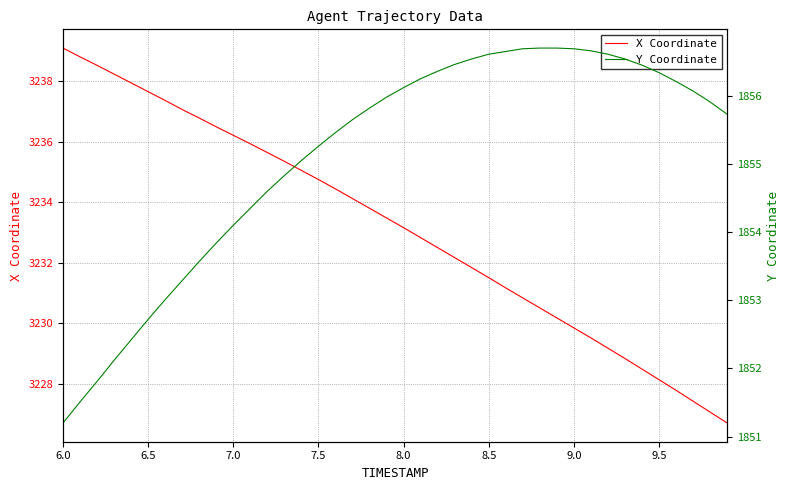

Reading right to left, extract all data points from this chart.

X Coordinate: 3226.7	3227.1	3227.4	3227.8	3228.1	3228.5	3228.8	3229.2	3229.5	3229.8	3230.2	3230.5	3230.8	3231.2	3231.5	3231.8	3232.2	3232.5	3232.8	3233.2	3233.5	3233.8	3234.1	3234.4	3234.8	3235.1	3235.3	3235.6	3235.9	3236.2	3236.5	3236.8	3237.1	3237.4	3237.7	3237.9	3238.2	3238.5	3238.8	3239.1
Y Coordinate: 1855.7	1855.9	1856.1	1856.2	1856.3	1856.5	1856.5	1856.6	1856.7	1856.7	1856.7	1856.7	1856.7	1856.7	1856.6	1856.5	1856.5	1856.4	1856.2	1856.1	1856.0	1855.8	1855.7	1855.5	1855.3	1855.0	1854.8	1854.6	1854.3	1854.1	1853.8	1853.6	1853.3	1853.0	1852.7	1852.4	1852.1	1851.8	1851.5	1851.2